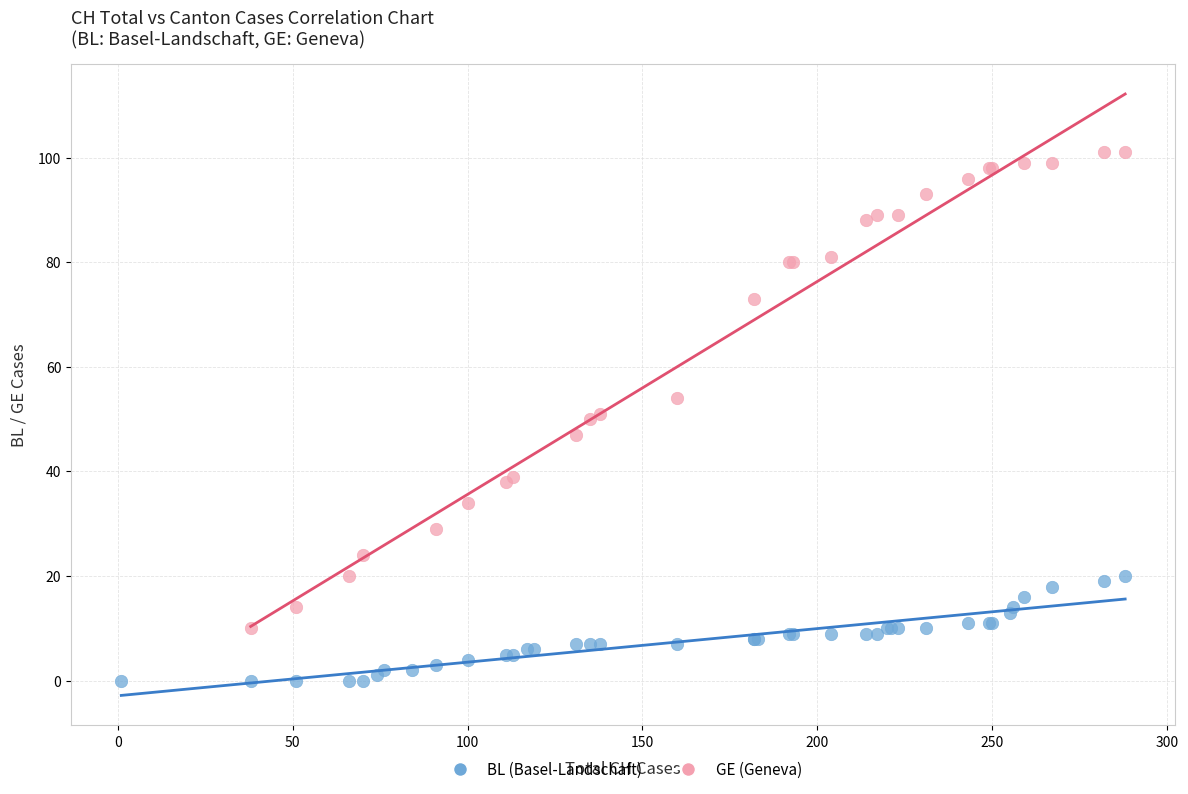

Which series contains the lowest Y value?

BL (Basel-Landschaft)